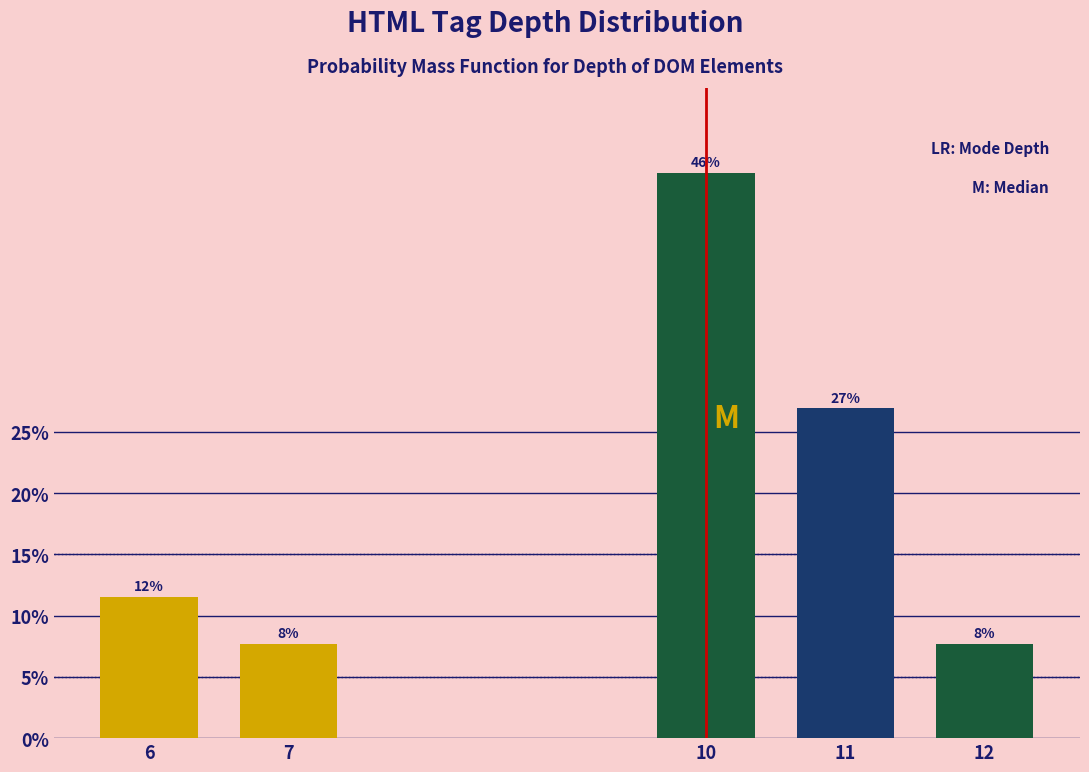

Are the bars horizontal?

No